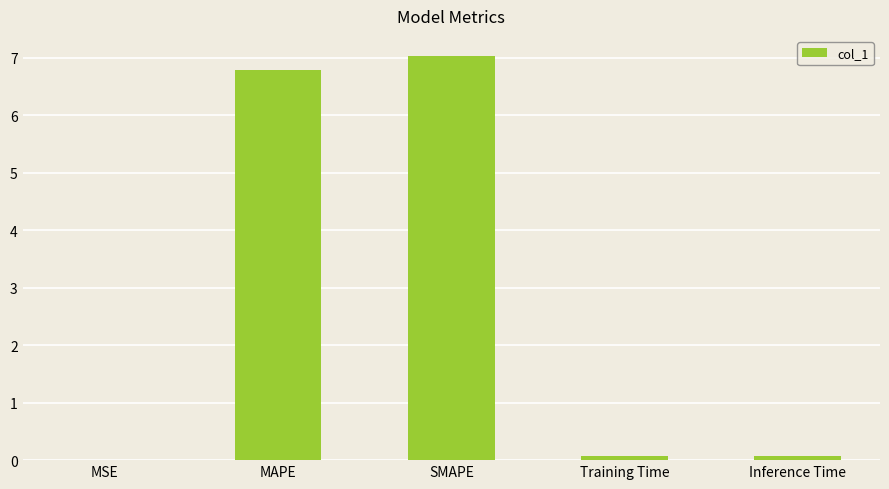

What is the sum of all values?

14.0